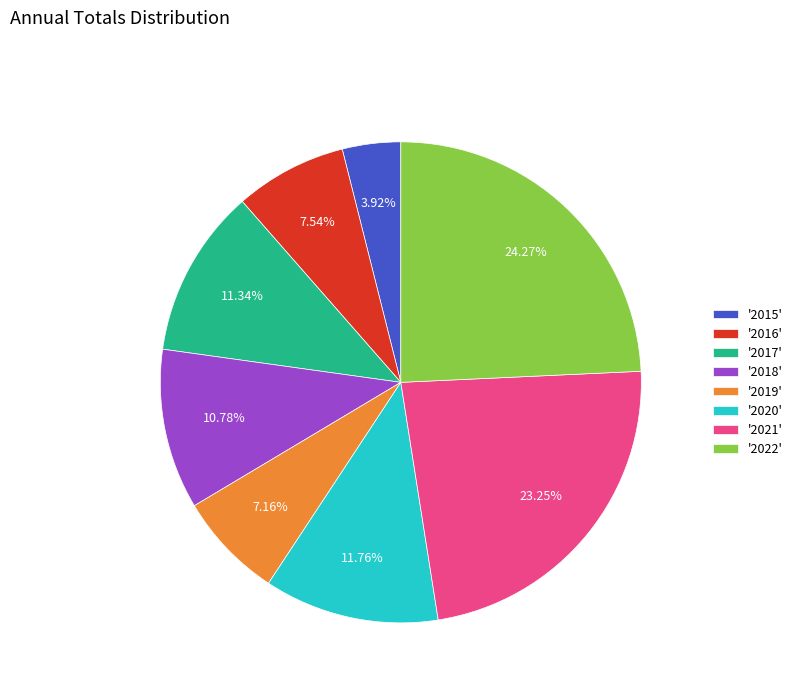

Which has a higher value, '2019' or '2018'?

'2018'